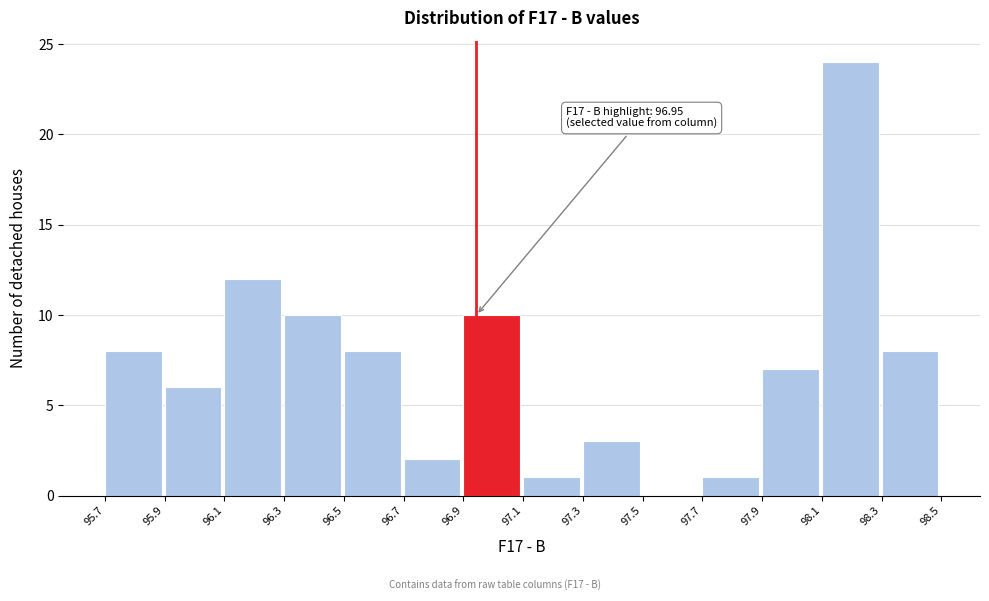

Reading left to right, list all the values displayed in this chart.

95.7=8	95.9=6	96.1=12	96.3=10	96.5=8	96.7=2	96.9=10	97.1=1	97.3=3	97.5=0	97.7=1	97.9=7	98.1=24	98.3=8